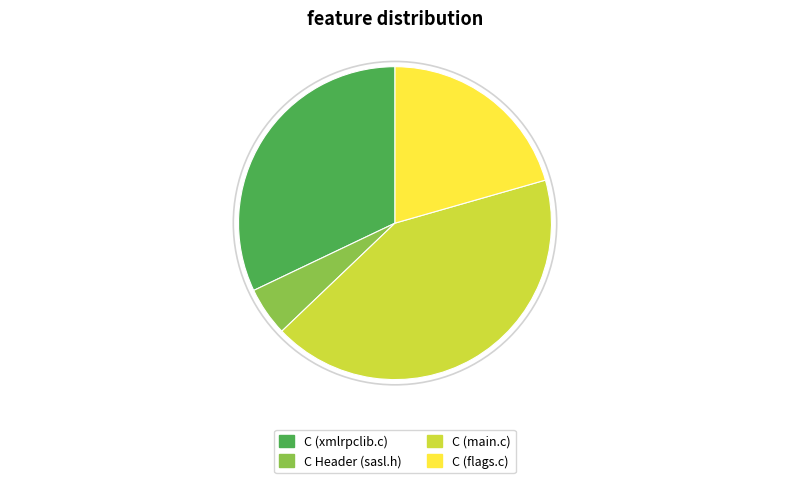

Is the sum of C (main.c) and C (flags.c) greater than half?

Yes